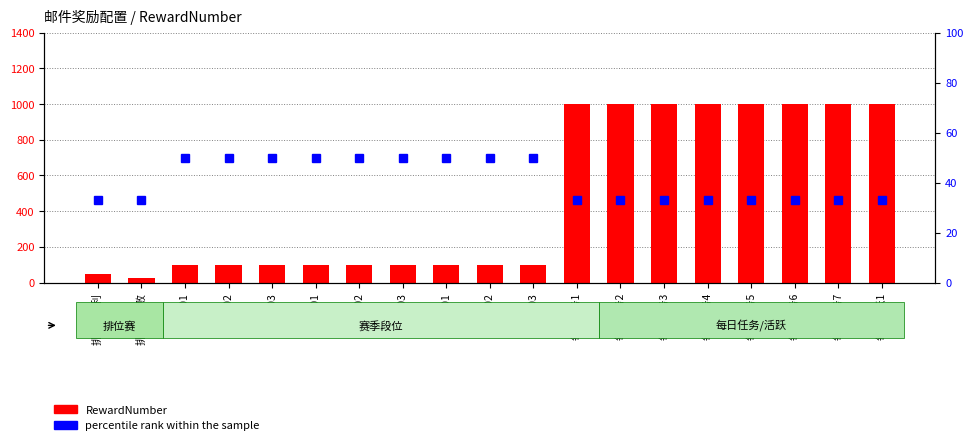

What is the value of the percentile rank within the sample bar at the 18th from the left?

33